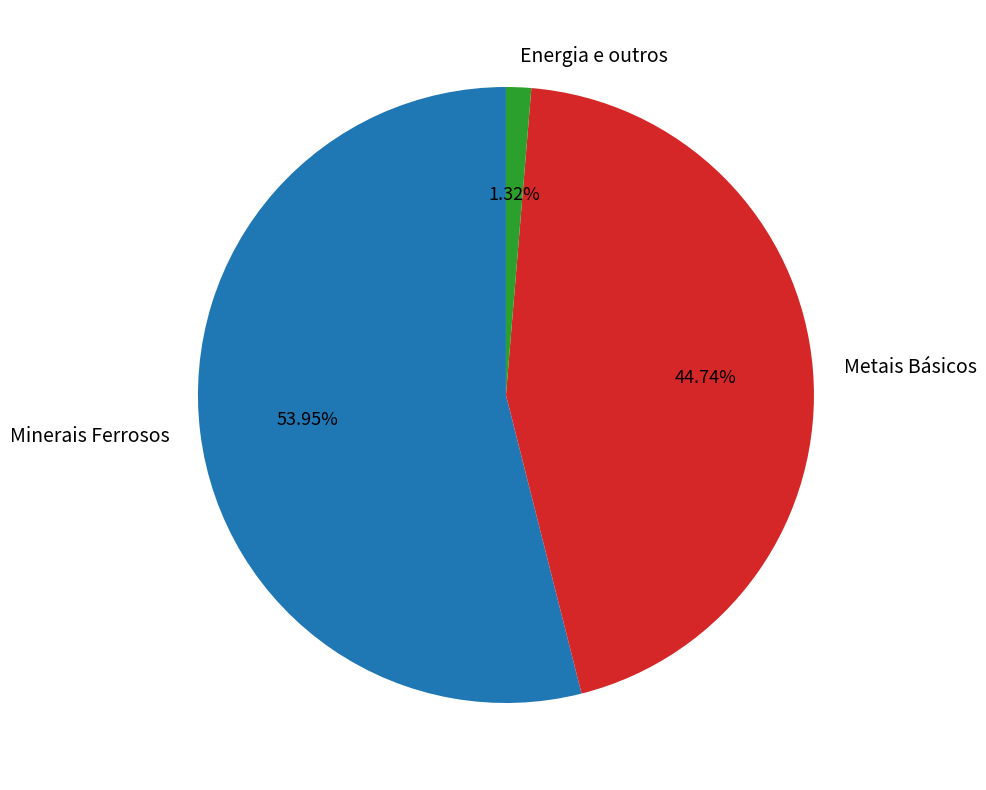

What percentage is the Minerais Ferrosos slice, to the nearest percent?

54%